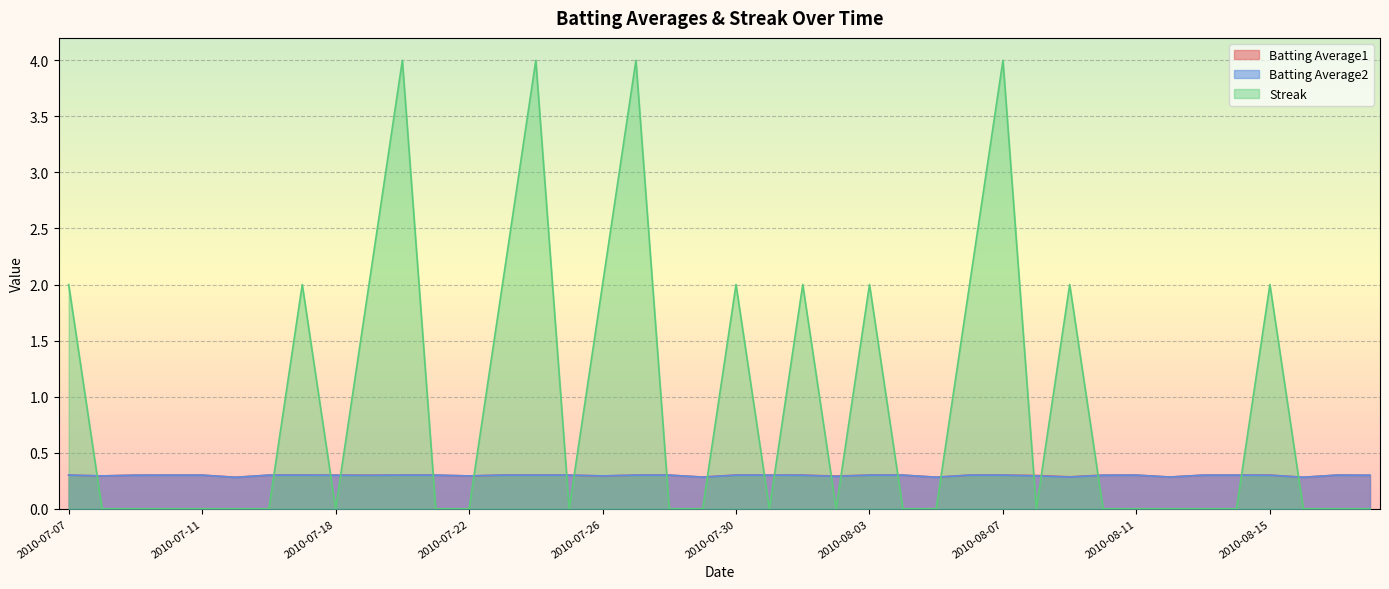

Reading left to right, extract all data points from this chart.

Batting Average1: 2010-07-07=0.3	2010-07-08=0.3	2010-07-09=0.3	2010-07-10=0.3	2010-07-11=0.3	2010-07-15=0.3	2010-07-16=0.3	2010-07-17=0.3	2010-07-18=0.3	2010-07-19=0.3	2010-07-20=0.3	2010-07-21=0.3	2010-07-22=0.3	2010-07-23=0.3	2010-07-24=0.3	2010-07-25=0.3	2010-07-26=0.3	2010-07-27=0.3	2010-07-28=0.3	2010-07-29=0.3	2010-07-30=0.3	2010-07-31=0.3	2010-08-01=0.3	2010-08-02=0.3	2010-08-03=0.3	2010-08-04=0.3	2010-08-05=0.3	2010-08-06=0.3	2010-08-07=0.3	2010-08-08=0.3	2010-08-09=0.3	2010-08-10=0.3	2010-08-11=0.3	2010-08-12=0.3	2010-08-13=0.3	2010-08-14=0.3	2010-08-15=0.3	2010-08-16=0.3	2010-08-17=0.3	2010-08-18=0.3
Batting Average2: 2010-07-07=0.3	2010-07-08=0.3	2010-07-09=0.3	2010-07-10=0.3	2010-07-11=0.3	2010-07-15=0.3	2010-07-16=0.3	2010-07-17=0.3	2010-07-18=0.3	2010-07-19=0.3	2010-07-20=0.3	2010-07-21=0.3	2010-07-22=0.3	2010-07-23=0.3	2010-07-24=0.3	2010-07-25=0.3	2010-07-26=0.3	2010-07-27=0.3	2010-07-28=0.3	2010-07-29=0.3	2010-07-30=0.3	2010-07-31=0.3	2010-08-01=0.3	2010-08-02=0.3	2010-08-03=0.3	2010-08-04=0.3	2010-08-05=0.3	2010-08-06=0.3	2010-08-07=0.3	2010-08-08=0.3	2010-08-09=0.3	2010-08-10=0.3	2010-08-11=0.3	2010-08-12=0.3	2010-08-13=0.3	2010-08-14=0.3	2010-08-15=0.3	2010-08-16=0.3	2010-08-17=0.3	2010-08-18=0.3
Streak: 2010-07-07=2.0	2010-07-08=0.0	2010-07-09=0.0	2010-07-10=0.0	2010-07-11=0.0	2010-07-15=0.0	2010-07-16=0.0	2010-07-17=2.0	2010-07-18=0.0	2010-07-19=2.0	2010-07-20=4.0	2010-07-21=0.0	2010-07-22=0.0	2010-07-23=2.0	2010-07-24=4.0	2010-07-25=0.0	2010-07-26=2.0	2010-07-27=4.0	2010-07-28=0.0	2010-07-29=0.0	2010-07-30=2.0	2010-07-31=0.0	2010-08-01=2.0	2010-08-02=0.0	2010-08-03=2.0	2010-08-04=0.0	2010-08-05=0.0	2010-08-06=2.0	2010-08-07=4.0	2010-08-08=0.0	2010-08-09=2.0	2010-08-10=0.0	2010-08-11=0.0	2010-08-12=0.0	2010-08-13=0.0	2010-08-14=0.0	2010-08-15=2.0	2010-08-16=0.0	2010-08-17=0.0	2010-08-18=0.0